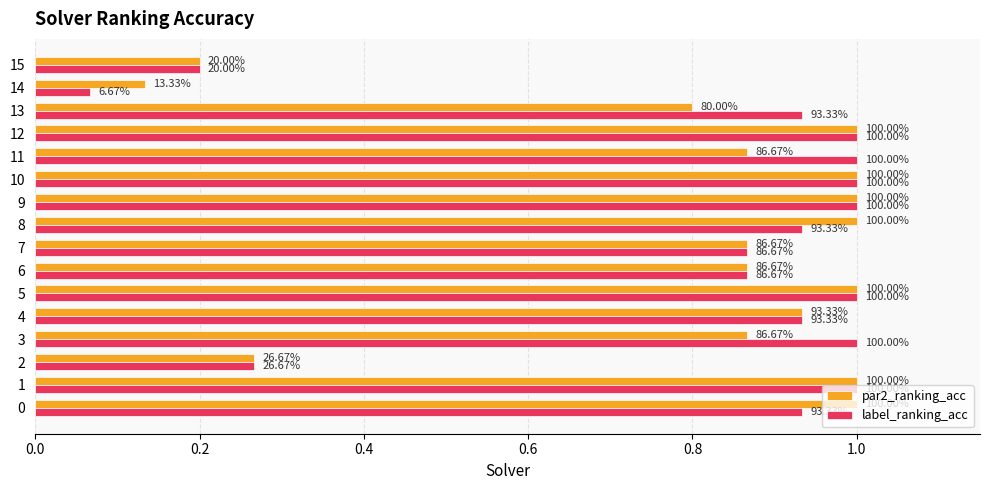

What are all the series names shown in the legend?

par2_ranking_acc, label_ranking_acc